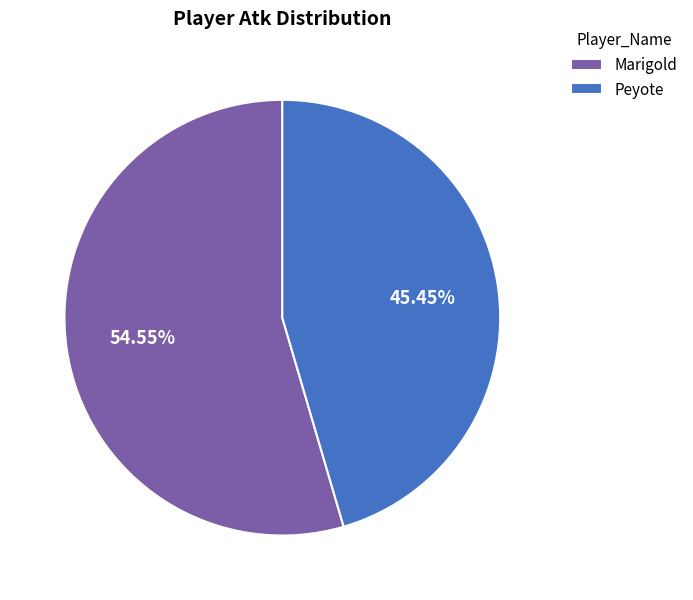

Between Peyote and Marigold, which is larger?

Marigold